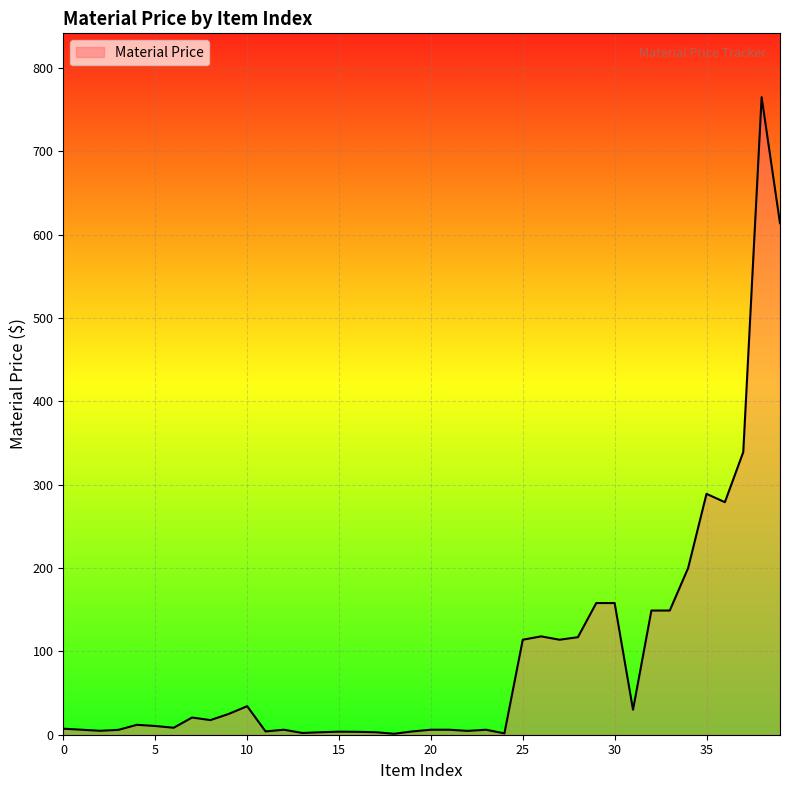

What is the greatest value displayed?

765.0